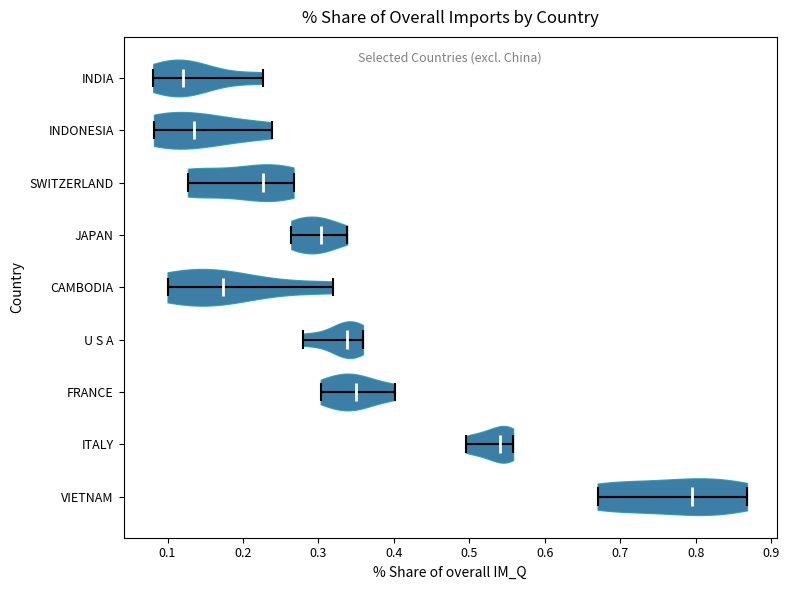

What is the lowest point the violin for FRANCE reaches on the x-axis? The values are not printed on the chart, so give them approximately, as read against the axis.

0.30